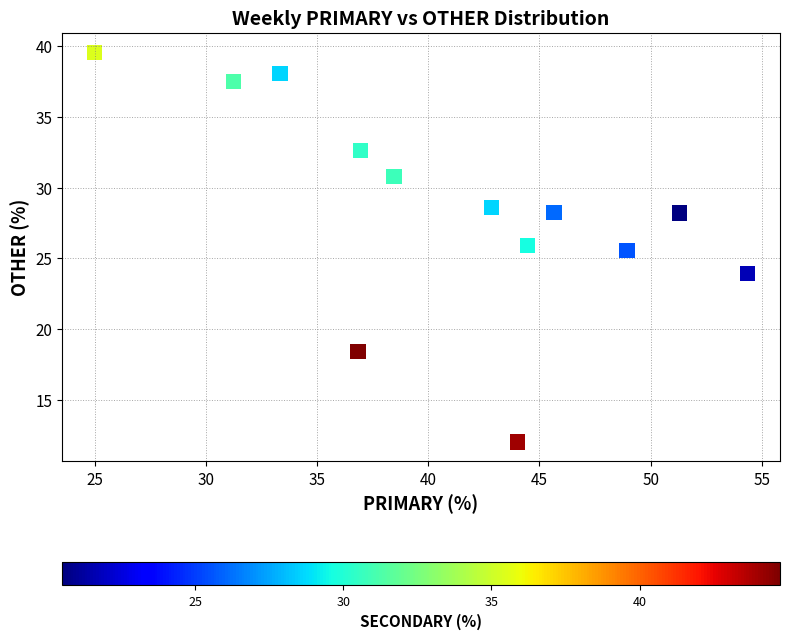

What is the range of X values (max minus min)?

29.3